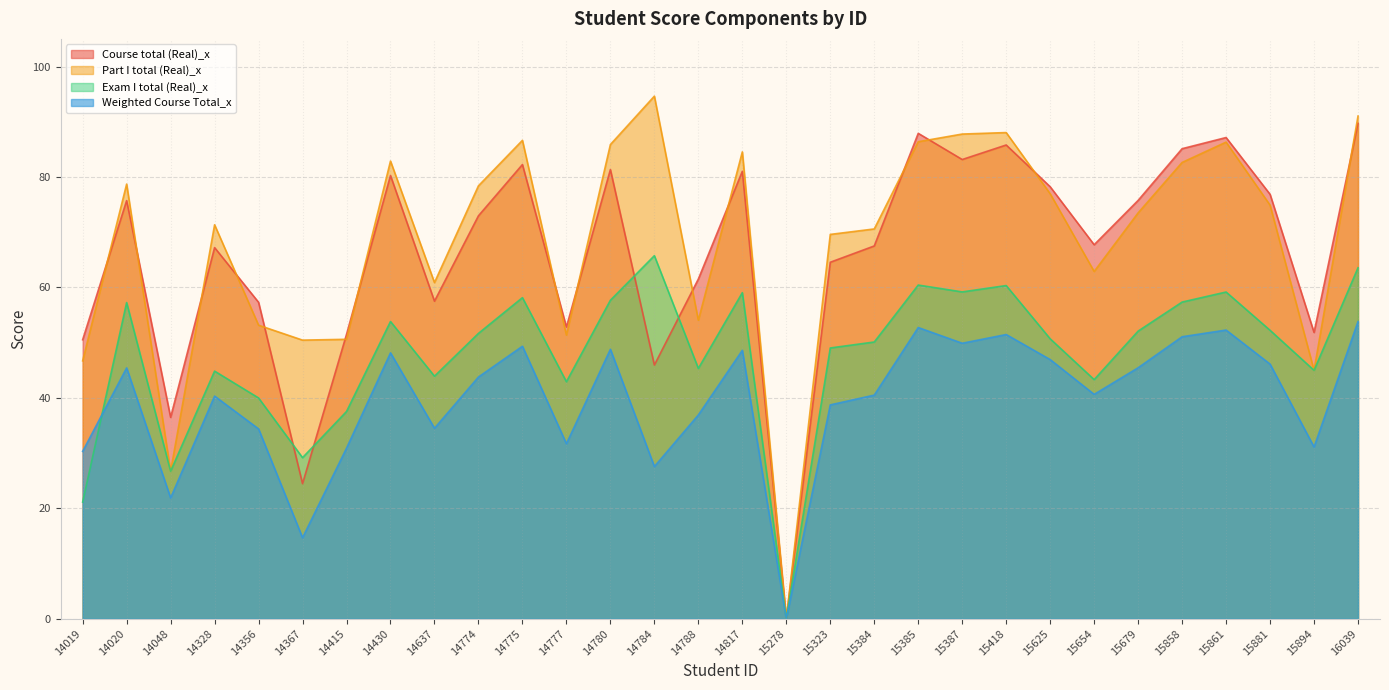

Reading left to right, extract all data points from this chart.

Course total (Real)_x: 14019=50.5	14020=75.7	14048=36.5	14328=67.2	14356=57.3	14367=24.5	14415=51.5	14430=80.3	14637=57.5	14774=73.0	14775=82.2	14777=52.8	14780=81.3	14784=46.0	14788=61.5	14817=81.0	15278=0.0	15323=64.6	15384=67.5	15385=87.9	15387=83.2	15418=85.8	15625=78.2	15654=67.7	15679=75.8	15858=85.1	15861=87.1	15881=76.9	15894=51.9	16039=89.7
Part I total (Real)_x: 14019=46.7	14020=78.7	14048=26.7	14328=71.3	14356=53.2	14367=50.5	14415=50.6	14430=82.9	14637=60.9	14774=78.4	14775=86.6	14777=51.4	14780=85.9	14784=94.6	14788=54.0	14817=84.5	15278=0.0	15323=69.6	15384=70.6	15385=86.4	15387=87.8	15418=88.0	15625=77.0	15654=62.9	15679=73.5	15858=82.6	15861=86.3	15881=74.9	15894=45.0	16039=91.0
Exam I total (Real)_x: 14019=21.1	14020=57.3	14048=26.7	14328=44.9	14356=40.0	14367=29.2	14415=37.5	14430=53.8	14637=43.9	14774=51.7	14775=58.1	14777=42.9	14780=57.7	14784=65.8	14788=45.3	14817=59.0	15278=0.0	15323=49.0	15384=50.1	15385=60.4	15387=59.2	15418=60.3	15625=50.7	15654=43.3	15679=52.1	15858=57.4	15861=59.2	15881=52.2	15894=45.0	16039=63.6
Weighted Course Total_x: 14019=30.3	14020=45.4	14048=21.9	14328=40.3	14356=34.4	14367=14.7	14415=30.9	14430=48.2	14637=34.5	14774=43.8	14775=49.4	14777=31.7	14780=48.8	14784=27.6	14788=36.9	14817=48.6	15278=0.0	15323=38.7	15384=40.5	15385=52.7	15387=49.9	15418=51.5	15625=46.9	15654=40.6	15679=45.5	15858=51.1	15861=52.3	15881=46.1	15894=31.1	16039=53.8